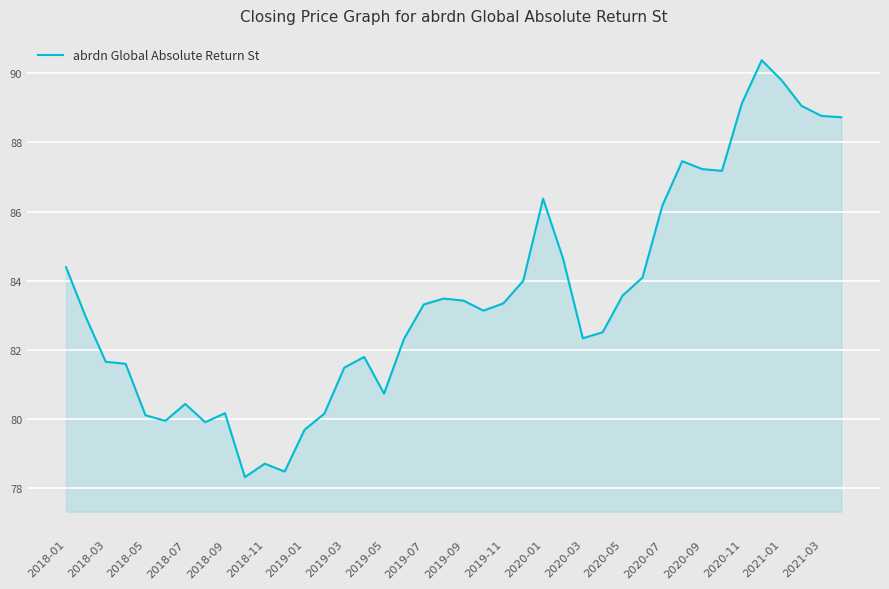

What is the difference between the maximum and minimum values?

12.1